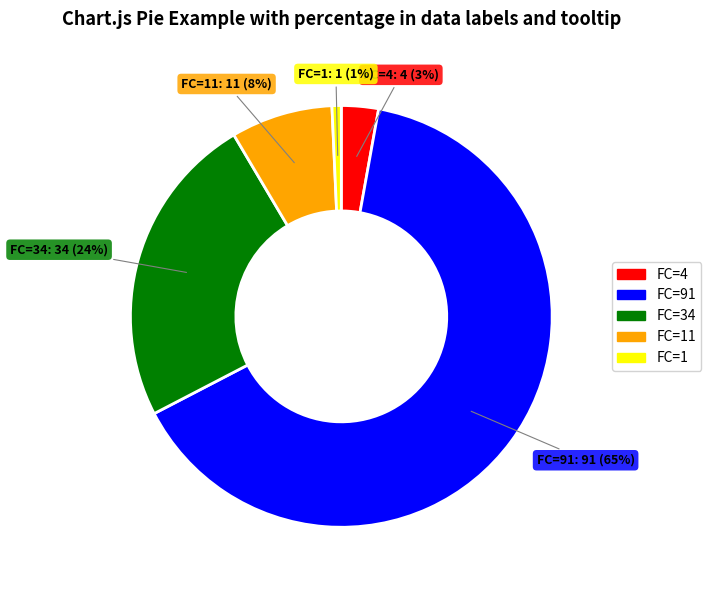

Is there a majority slice in this chart?

Yes